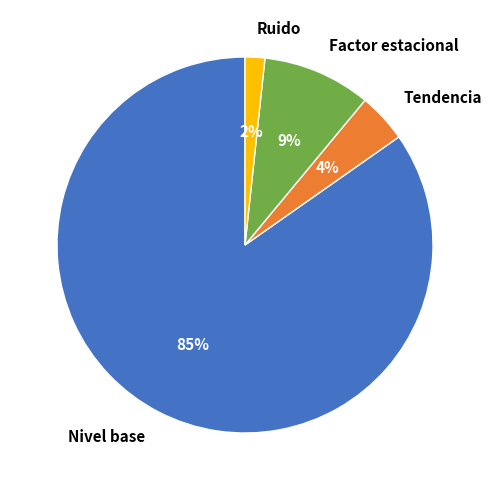

Is there a majority slice in this chart?

Yes